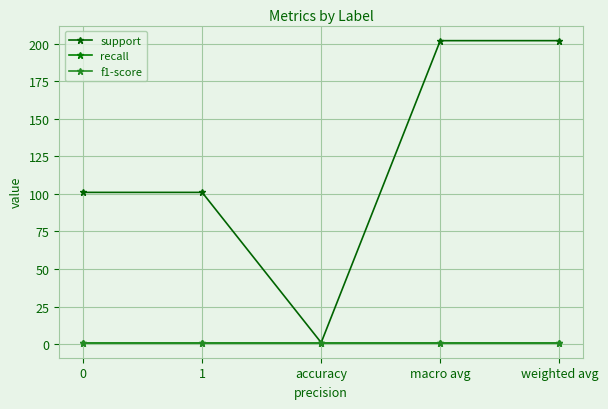

Reading right to left, extract all data points from this chart.

support: 202.0	202.0	1.0	101.0	101.0
recall: 1.0	1.0	1.0	1.0	1.0
f1-score: 1.0	1.0	1.0	1.0	1.0